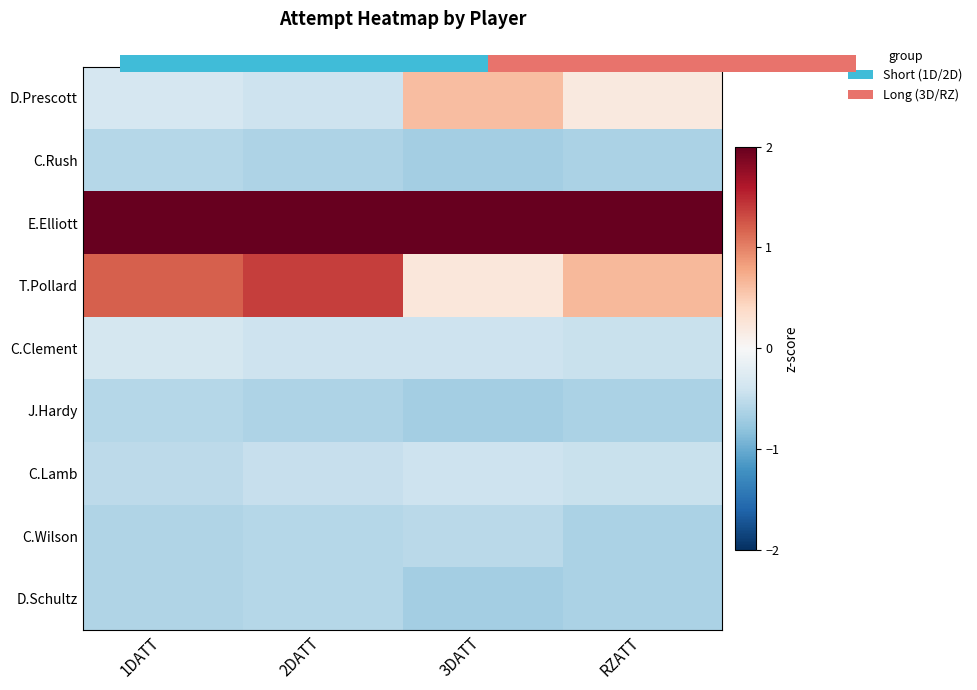

True or false: C.Clement has a value of -0.1 at 2DATT.

False